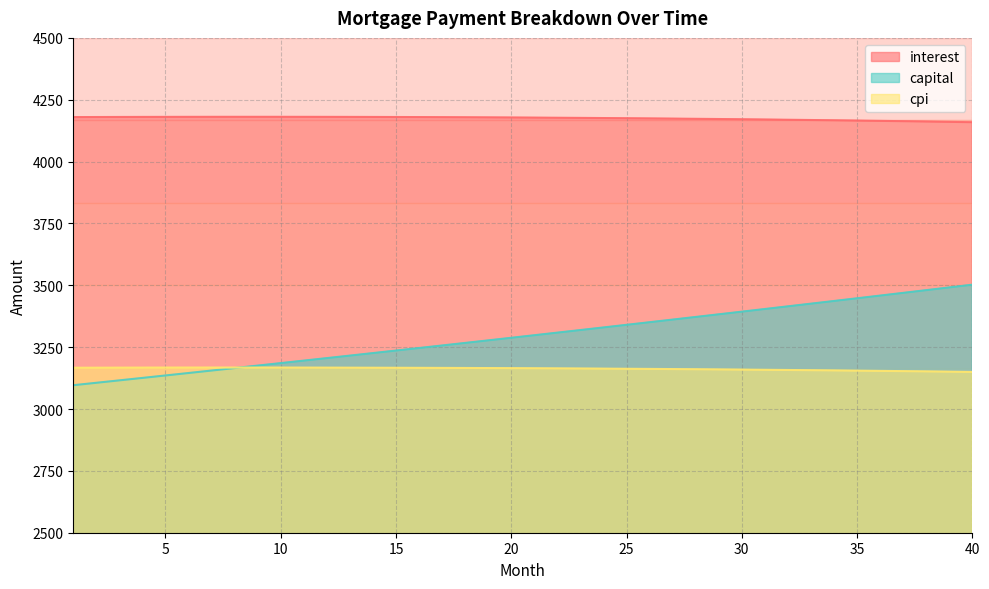

Reading right to left, list all the values displayed in this chart.

interest: 40=4159.2	39=4160.6	38=4162.0	37=4163.3	36=4164.6	35=4165.8	34=4167.0	33=4168.1	32=4169.2	31=4170.2	30=4171.2	29=4172.1	28=4173.0	27=4173.8	26=4174.6	25=4175.3	24=4176.0	23=4176.7	22=4177.3	21=4177.8	20=4178.4	19=4178.8	18=4179.2	17=4179.6	16=4180.0	15=4180.2	14=4180.5	13=4180.7	12=4180.9	11=4181.0	10=4181.0	9=4181.1	8=4181.1	7=4181.0	6=4180.9	5=4180.8	4=4180.6	3=4180.4	2=4180.2	1=4179.9
capital: 40=3502.5	39=3491.4	38=3480.4	37=3469.4	36=3458.5	35=3447.6	34=3436.7	33=3425.8	32=3415.0	31=3404.2	30=3393.5	29=3382.8	28=3372.1	27=3361.5	26=3350.9	25=3340.3	24=3329.7	23=3319.2	22=3308.7	21=3298.3	20=3287.9	19=3277.5	18=3267.2	17=3256.8	16=3246.6	15=3236.3	14=3226.1	13=3215.9	12=3205.8	11=3195.6	10=3185.6	9=3175.5	8=3165.5	7=3155.5	6=3145.5	5=3135.6	4=3125.7	3=3115.8	2=3106.0	1=3096.2
cpi: 40=3149.9	39=3151.0	38=3152.1	37=3153.1	36=3154.1	35=3155.1	34=3156.0	33=3156.9	32=3157.8	31=3158.6	30=3159.3	29=3160.1	28=3160.8	27=3161.5	26=3162.1	25=3162.7	24=3163.2	23=3163.8	22=3164.3	21=3164.7	20=3165.1	19=3165.5	18=3165.9	17=3166.2	16=3166.5	15=3166.7	14=3167.0	13=3167.1	12=3167.3	11=3167.4	10=3167.5	9=3167.6	8=3167.6	7=3167.6	6=3167.5	5=3167.5	4=3167.4	3=3167.2	2=3167.1	1=3166.9